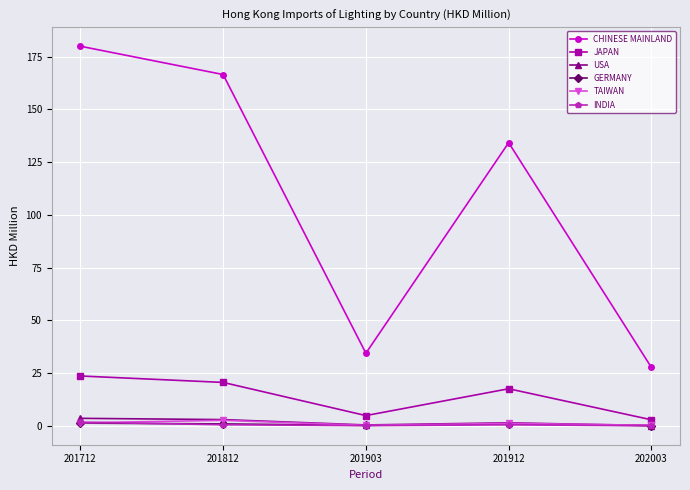

What is the lowest value of the USA series?

0.1